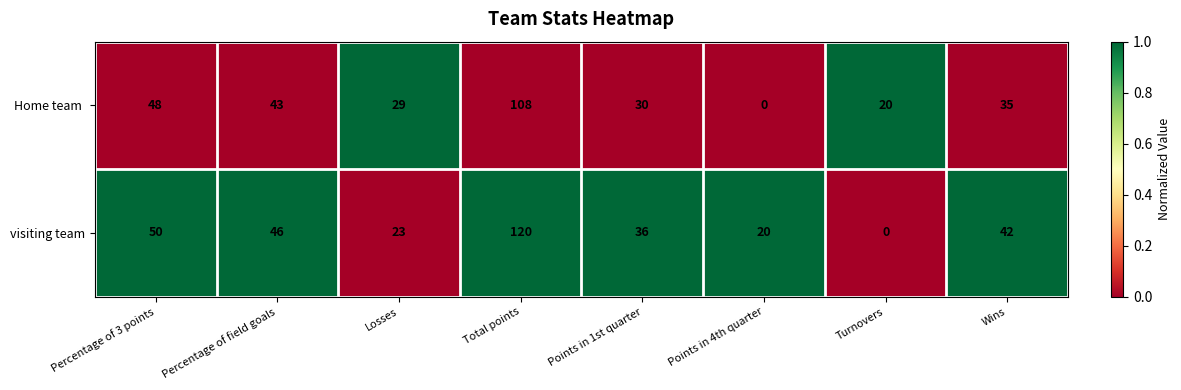

What is the highest value of the visiting team series?

120